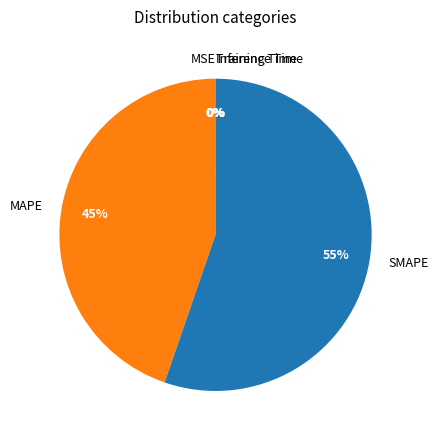

Which slice is the largest?

SMAPE